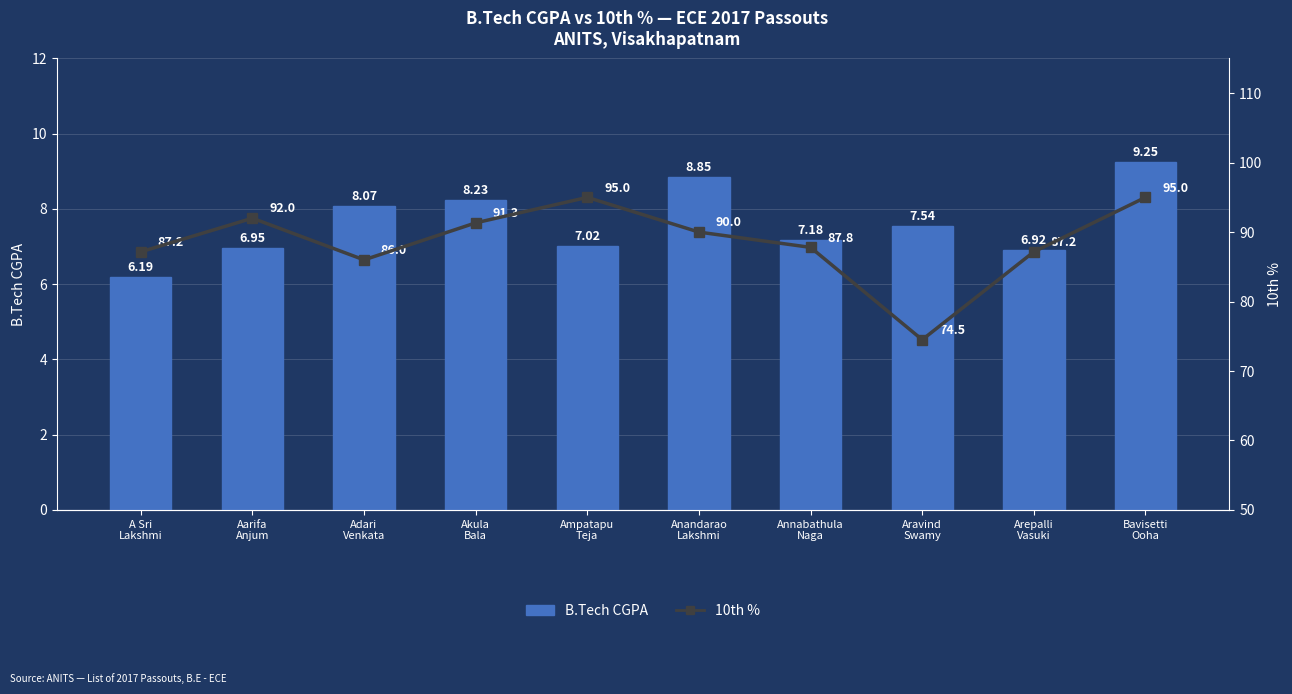

At Akula
Bala, list the series in order from largest to smallest.

10th %, B.Tech CGPA